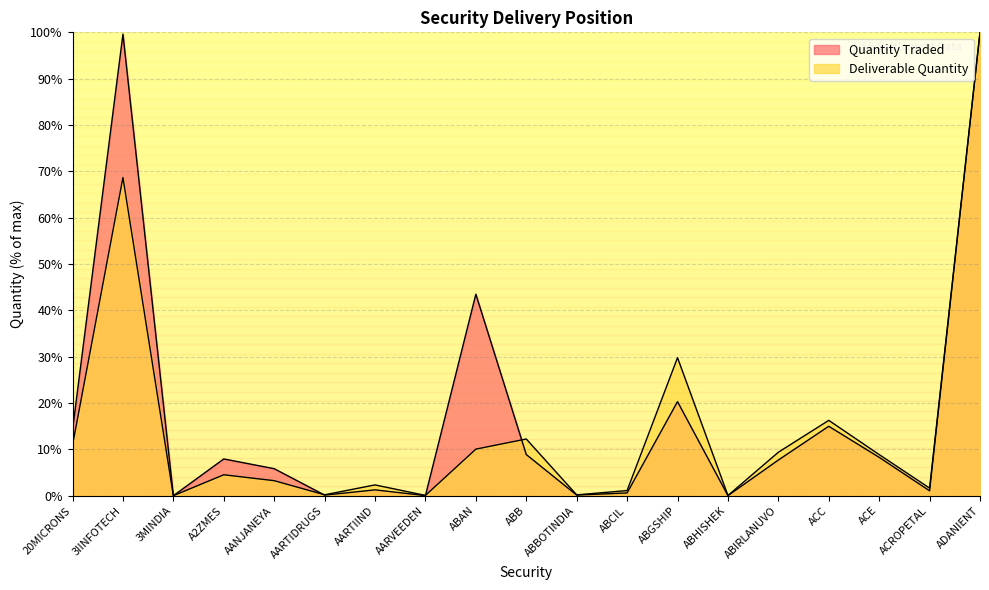

At 3IINFOTECH, list the series in order from smallest to largest.

Deliverable Quantity, Quantity Traded